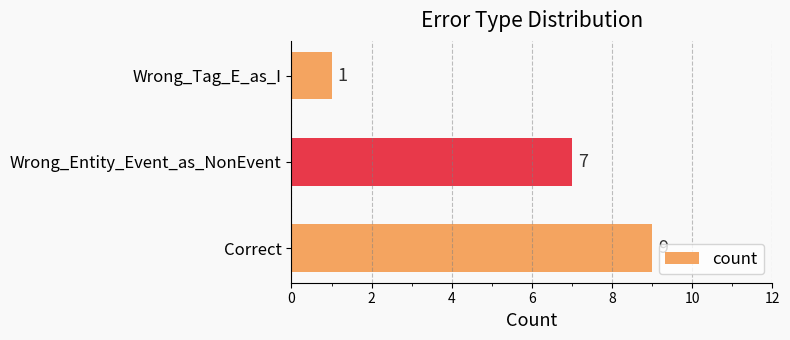

What is the sum of the values at Wrong_Tag_E_as_I and Correct?

10